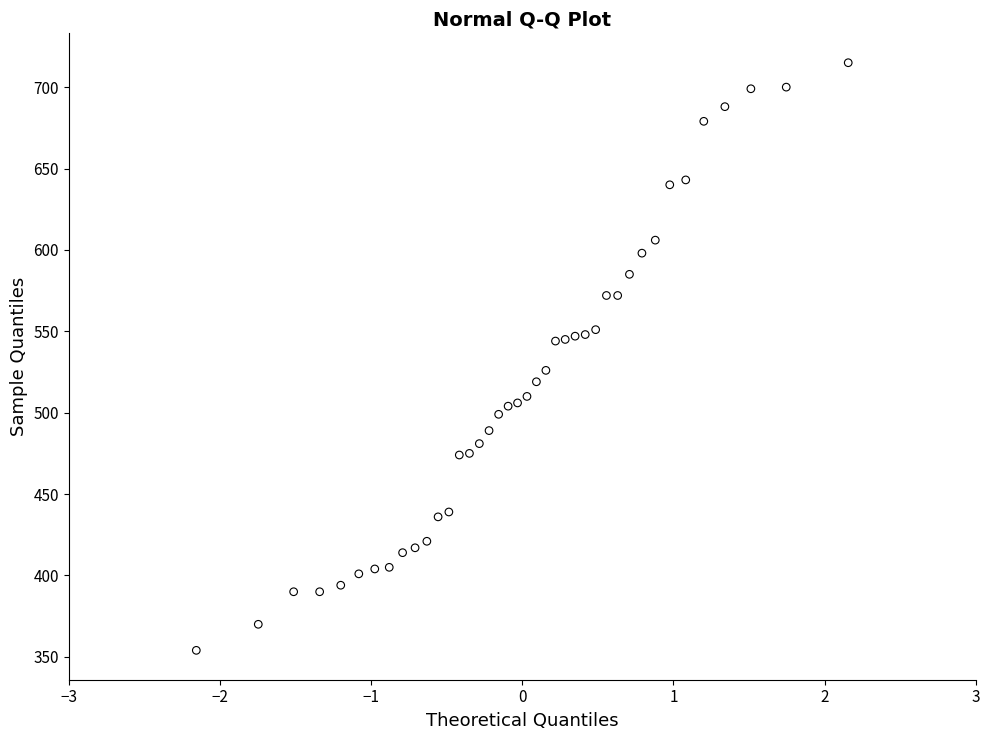

What is the range of Y values (max minus min)?

361